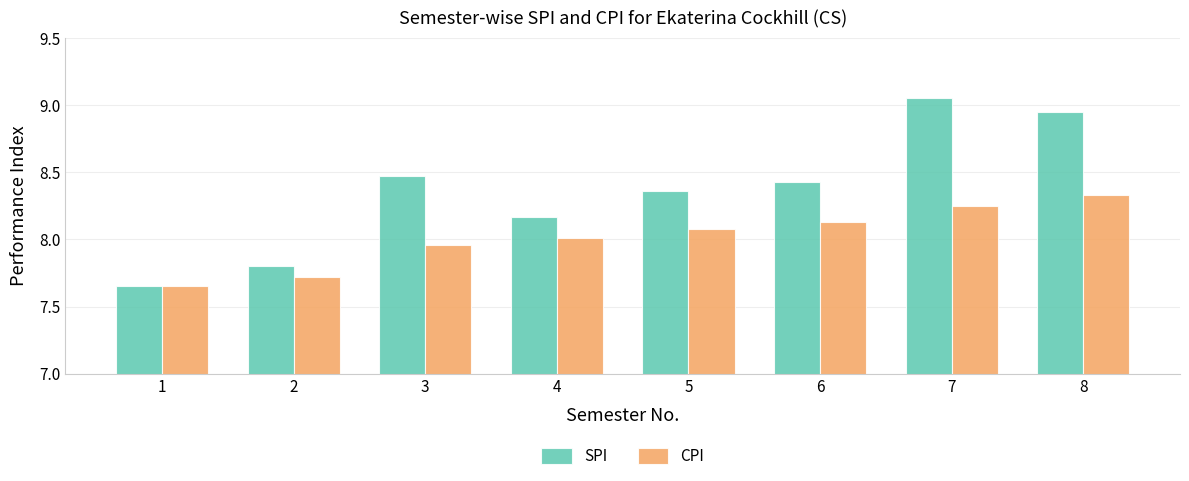

True or false: CPI has a value of 4.0 at 6.

False